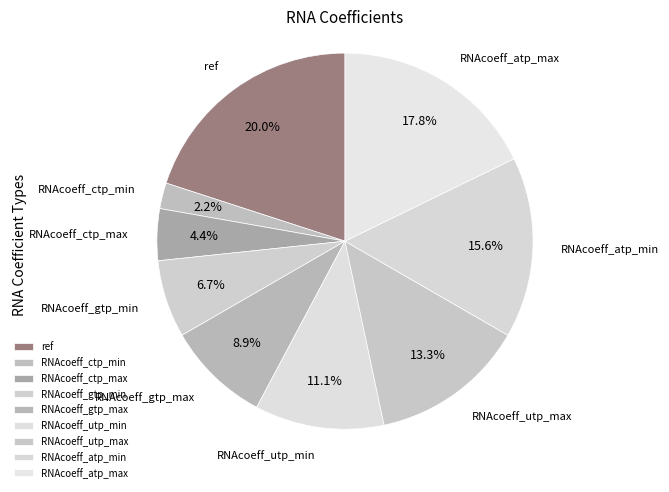

Which has a higher value, RNAcoeff_gtp_max or RNAcoeff_ctp_min?

RNAcoeff_gtp_max